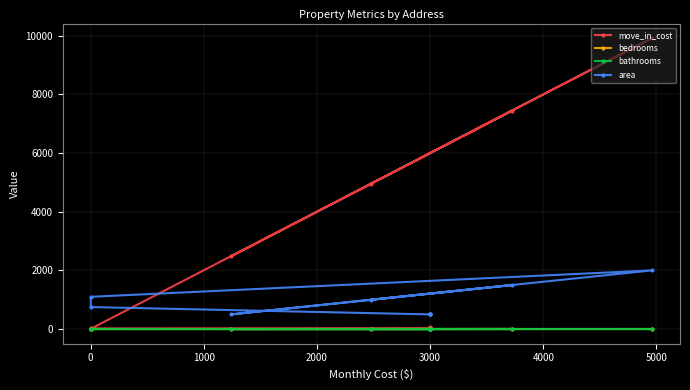

True or false: move_in_cost and bathrooms cross at least once.

False